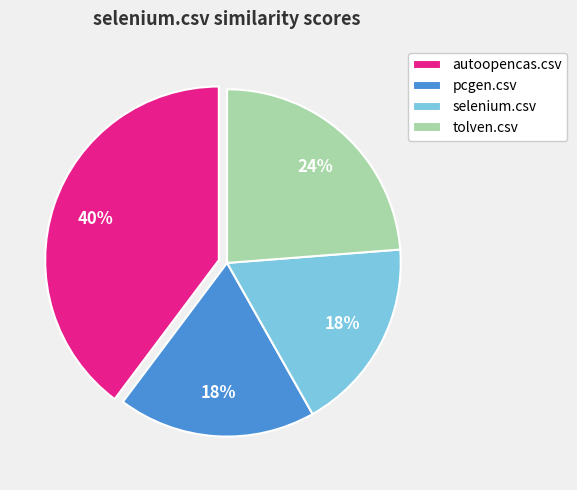

True or false: selenium.csv accounts for 11% of the total.

False